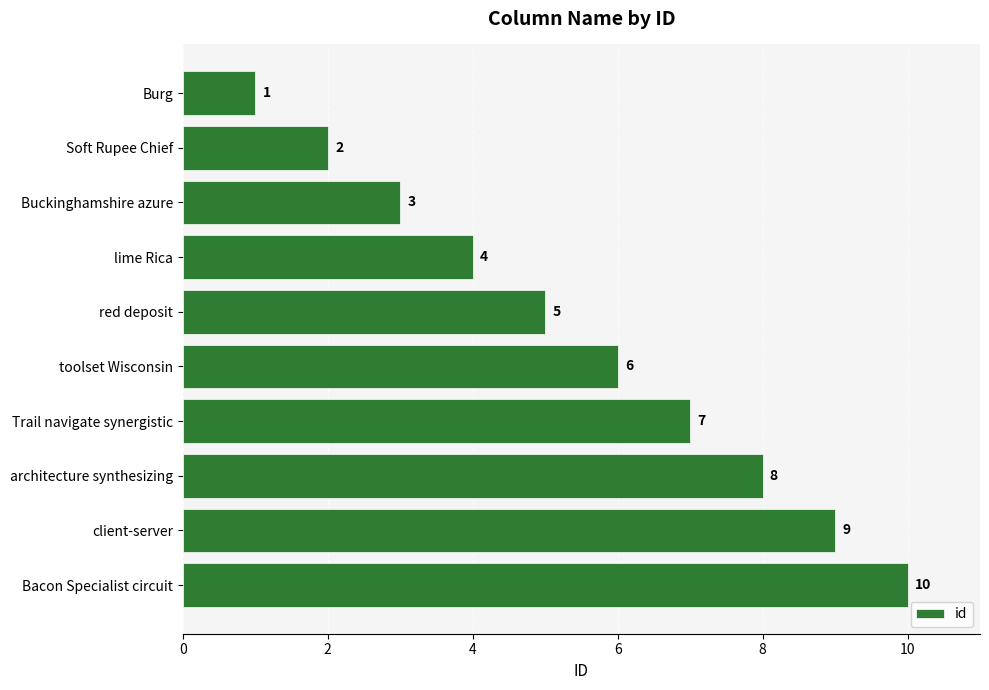

What is the change in value from Soft Rupee Chief to client-server?

+7